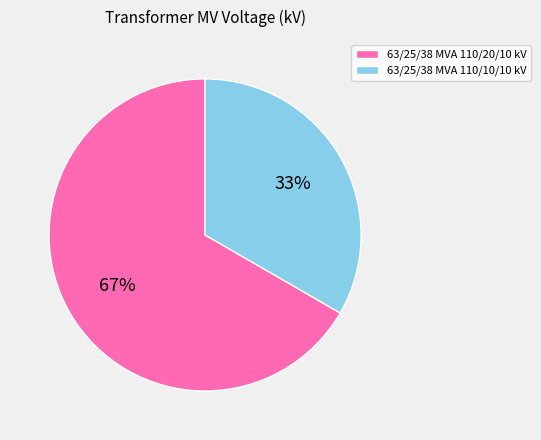

Which has a higher value, 63/25/38 MVA 110/20/10 kV or 63/25/38 MVA 110/10/10 kV?

63/25/38 MVA 110/20/10 kV